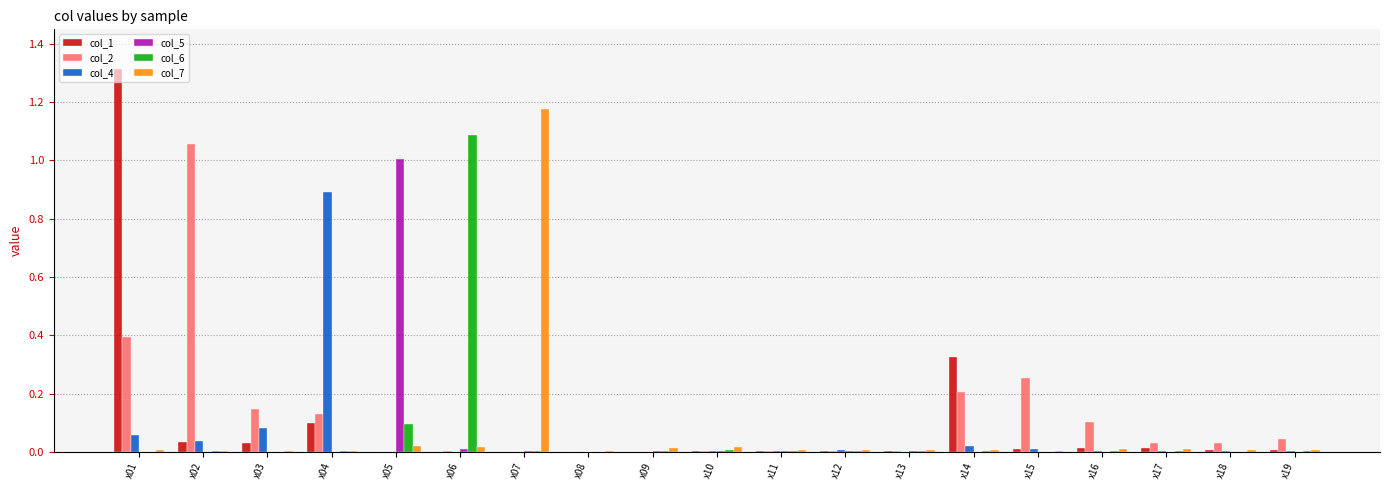

The col_6 series shows 0.0 at x19. True or false?

True